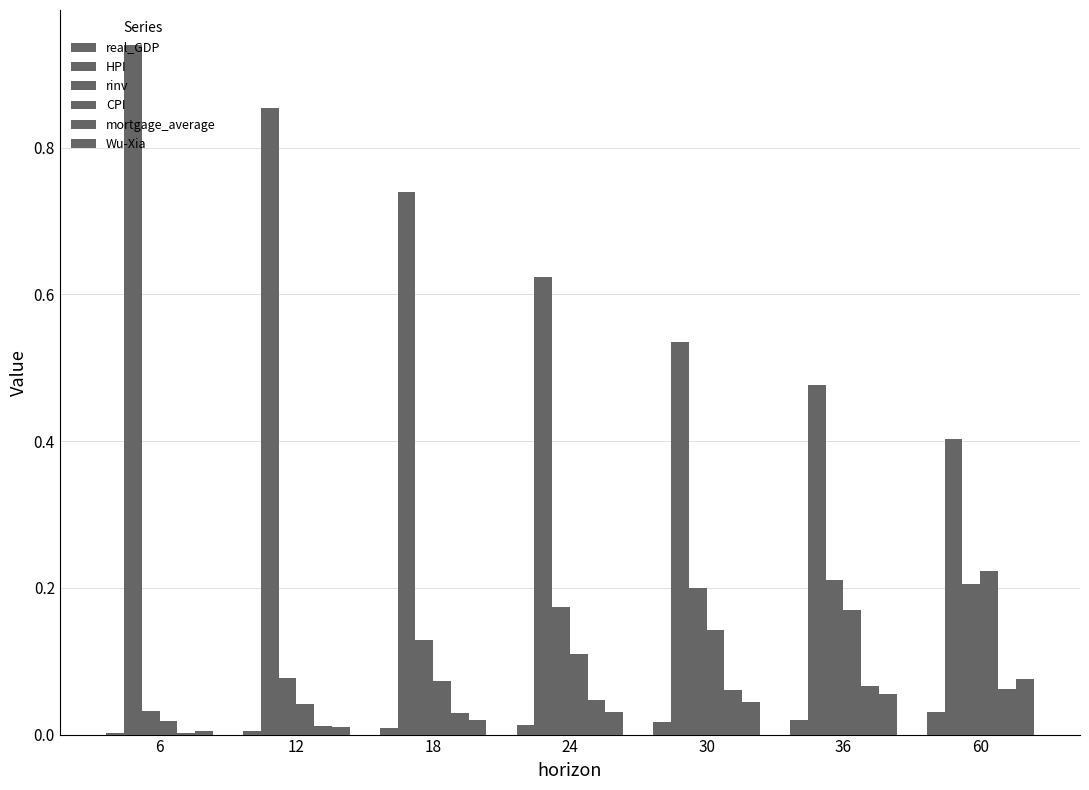

How many groups of bars are there?

7